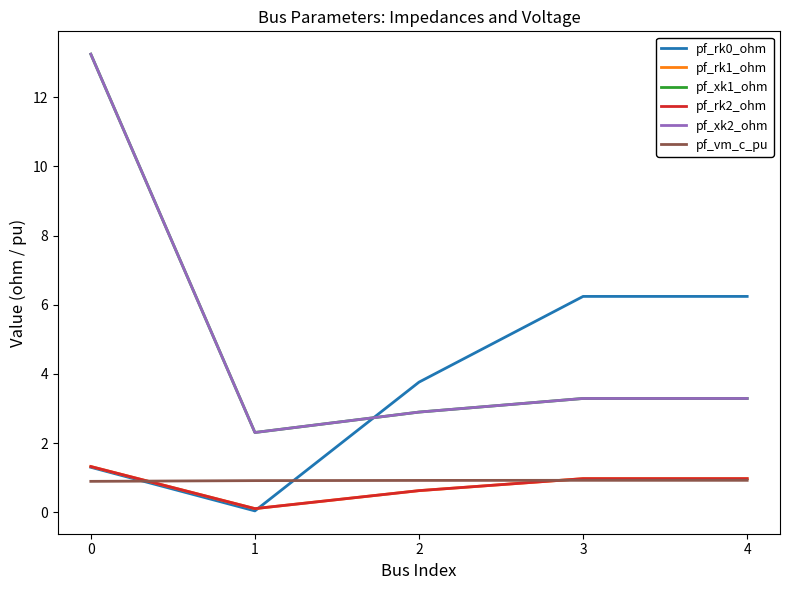

How many lines are shown in the chart?

6